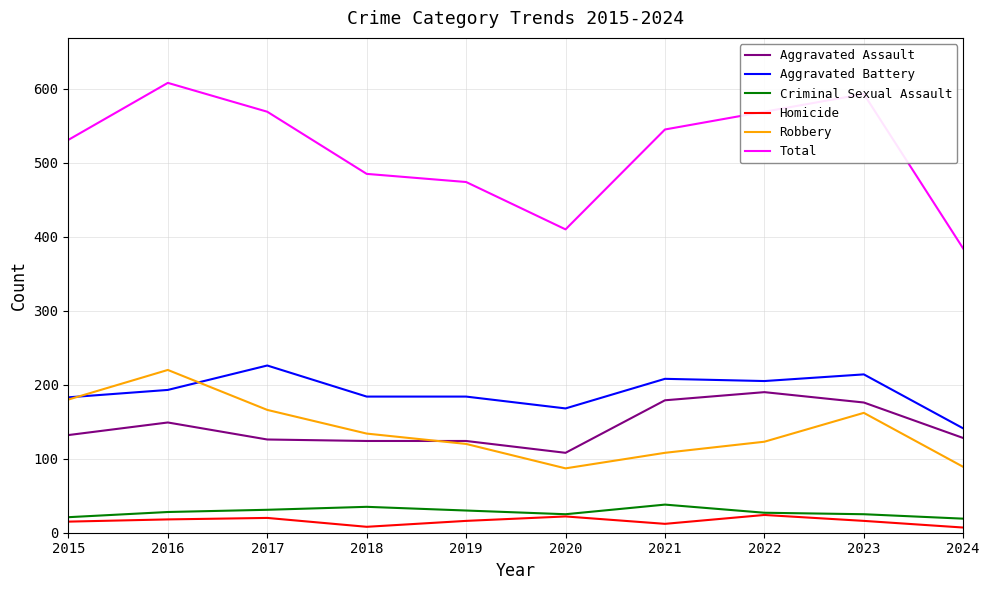

What is the sum of all Robbery values?

1389